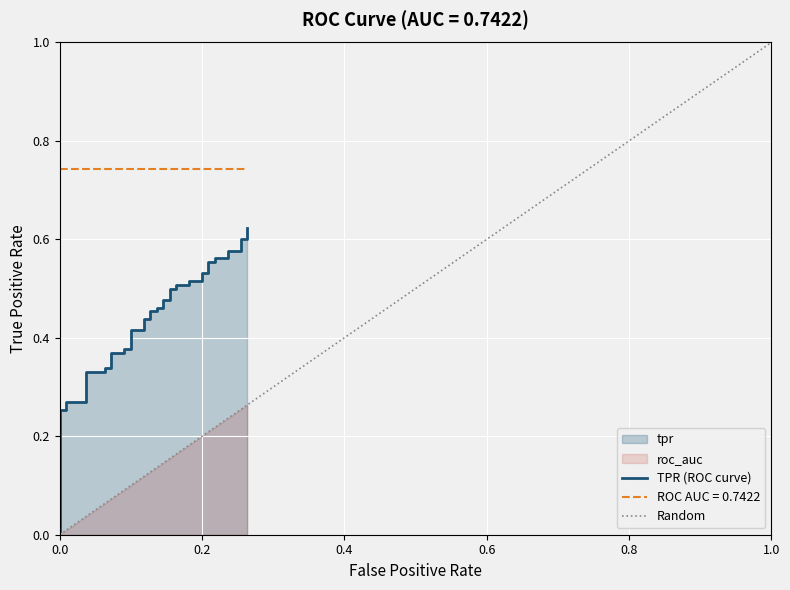

The chart shows a value of 0.8 at 35. True or false?

False